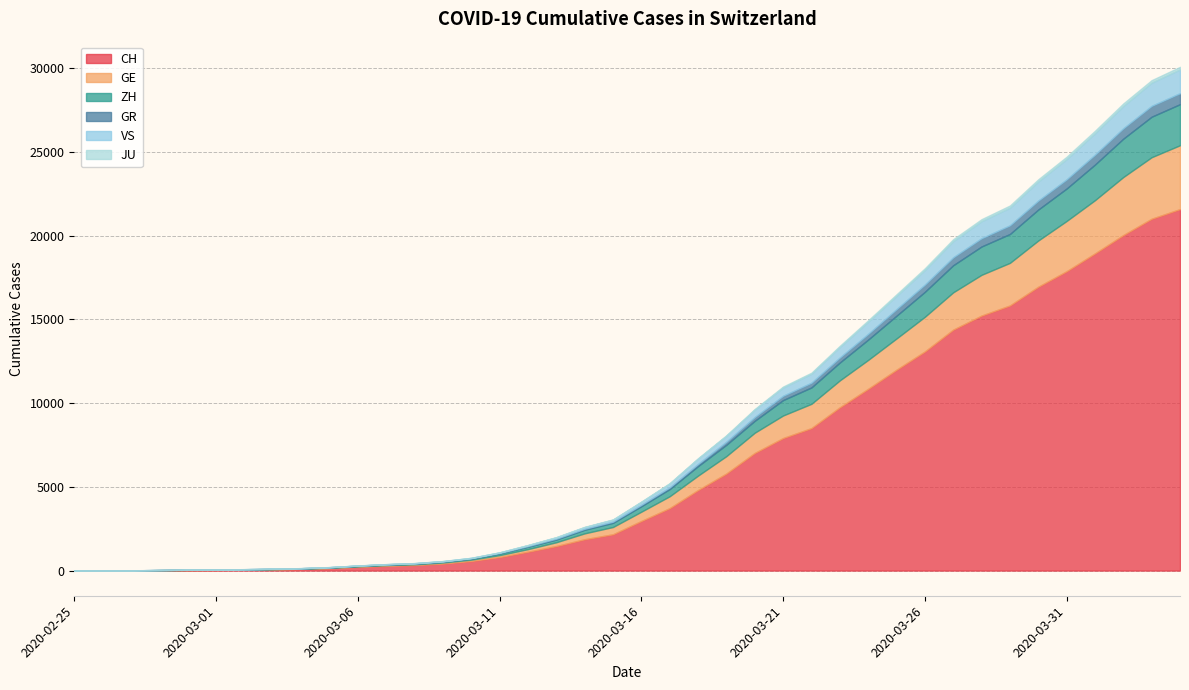

Count the number of categories in the chart.

40